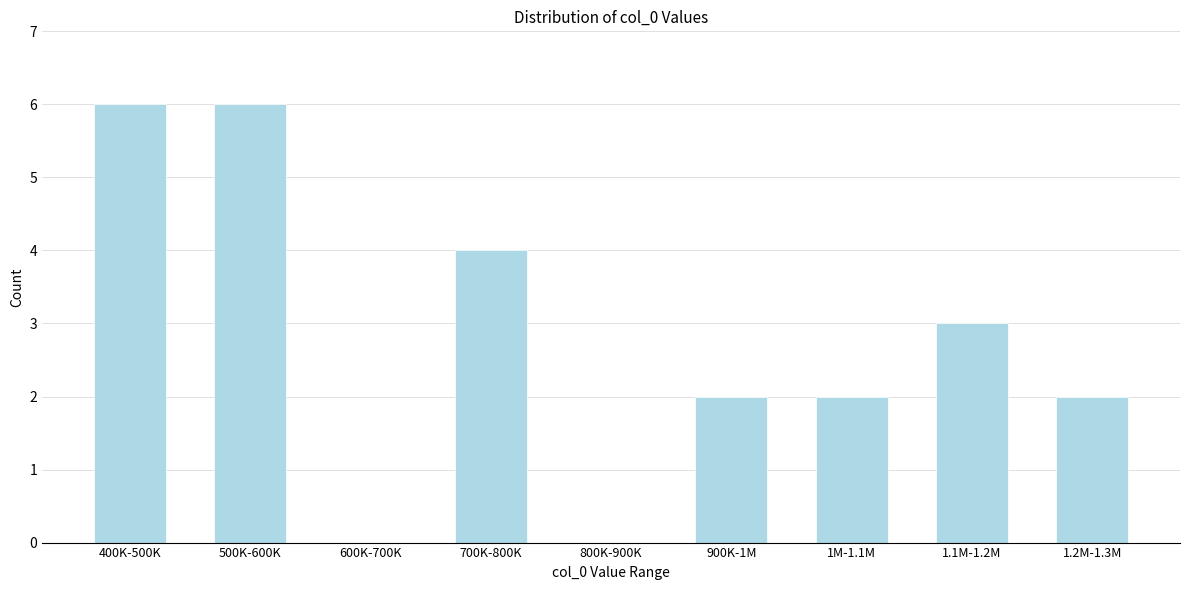

Reading left to right, what are all the values shown in this chart?

400K-500K=6	500K-600K=6	600K-700K=0	700K-800K=4	800K-900K=0	900K-1M=2	1M-1.1M=2	1.1M-1.2M=3	1.2M-1.3M=2